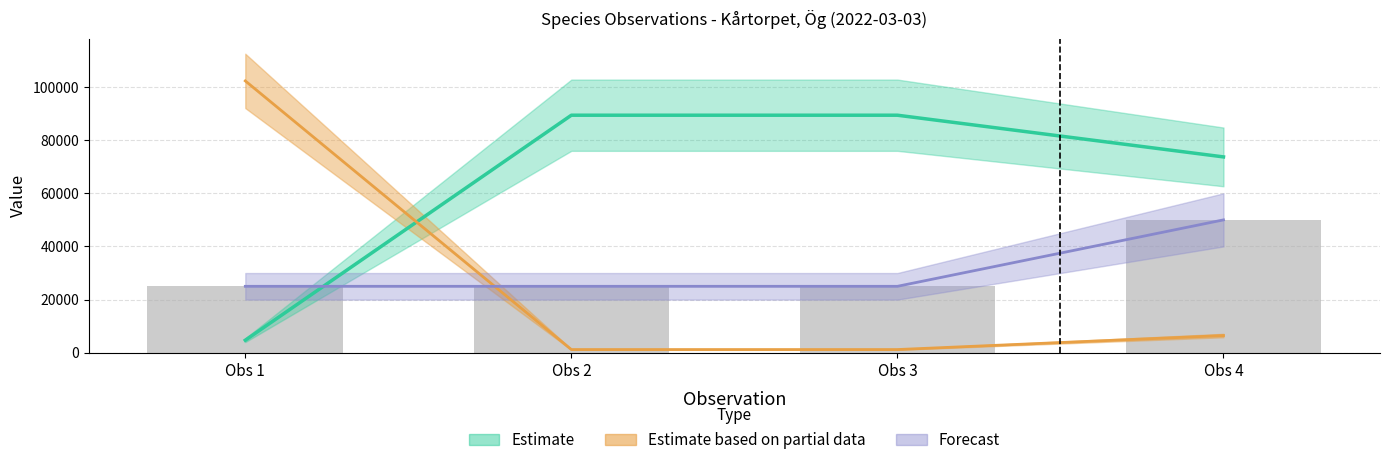

What is the spread (max minus min) of values at Obs 1?

97589